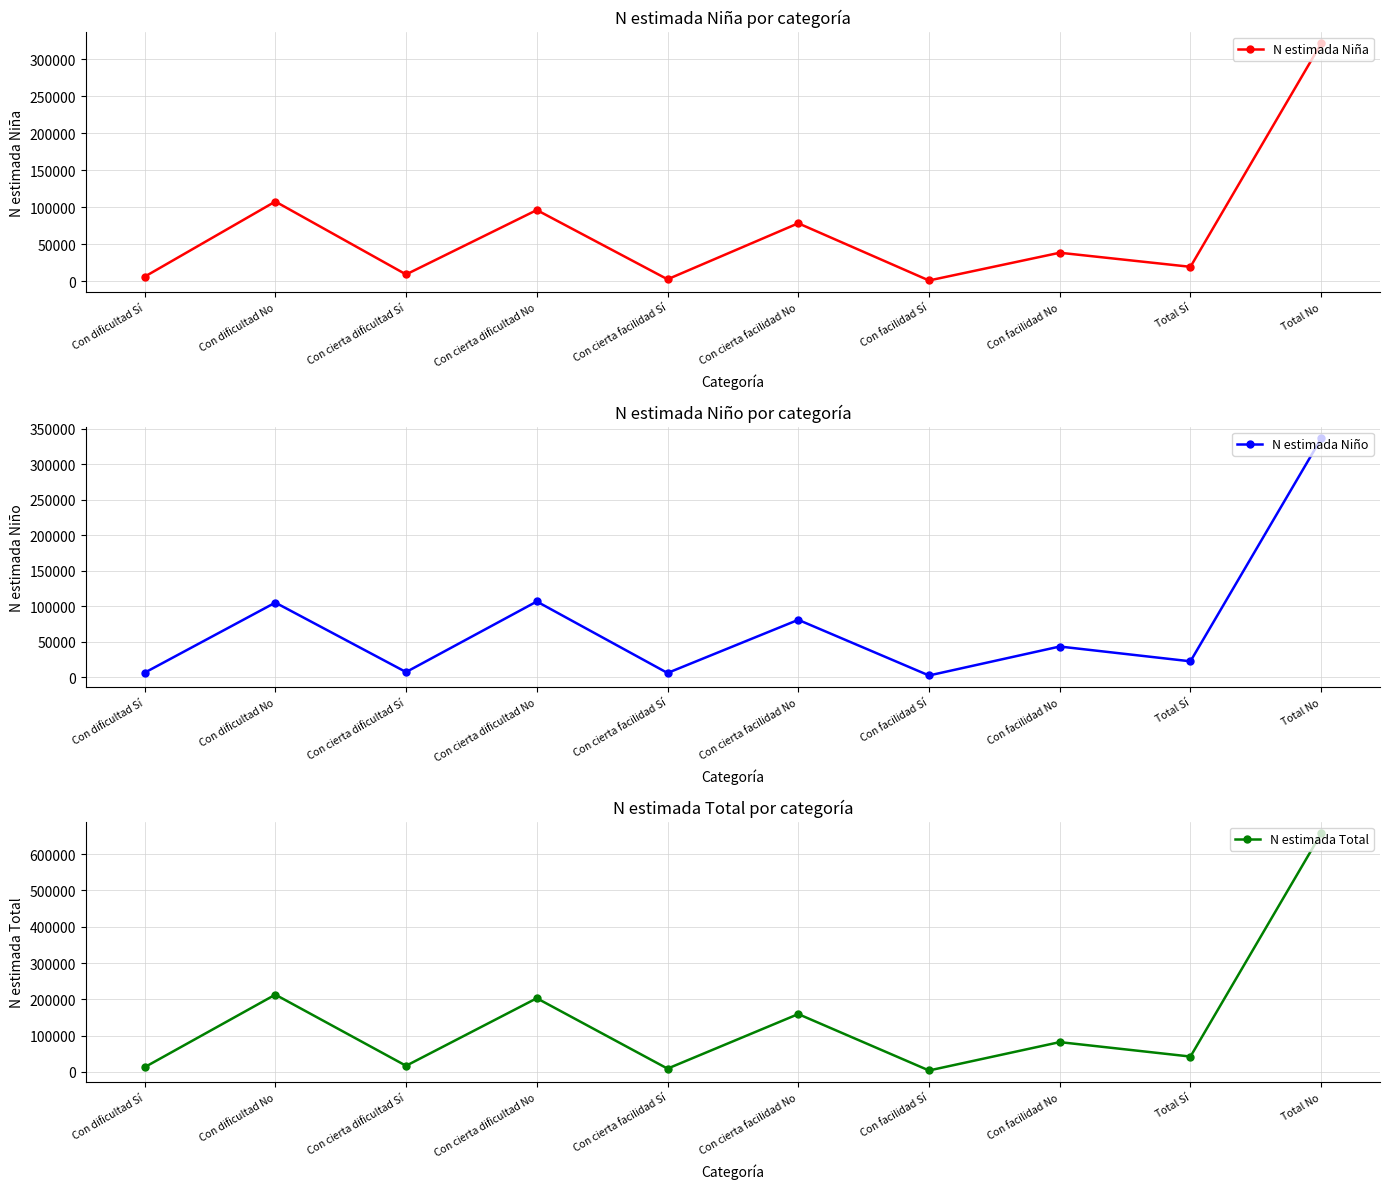

What is the smallest value displayed?

1198